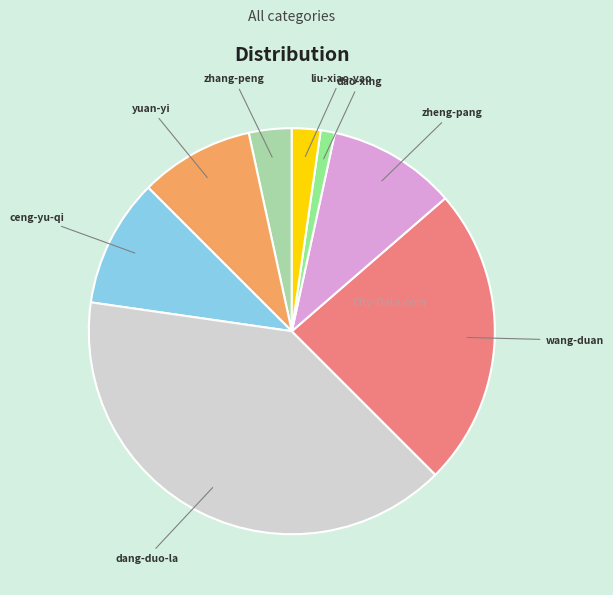

True or false: ceng-yu-qi accounts for 1% of the total.

False